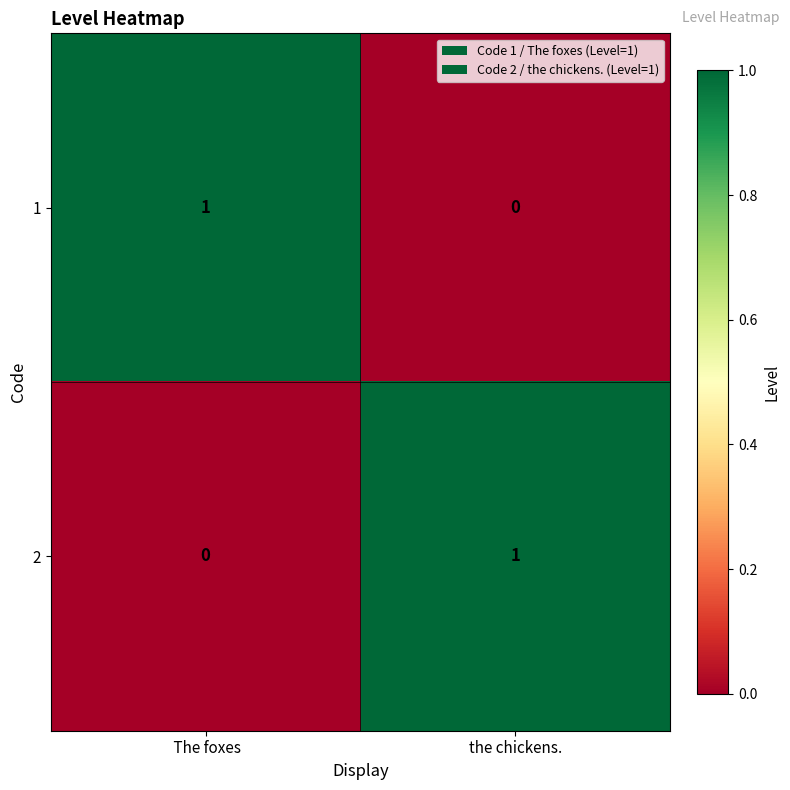

Reading left to right, transcribe all the data shown in this chart.

1:  The foxes=1	the chickens.=0
2:  The foxes=0	the chickens.=1